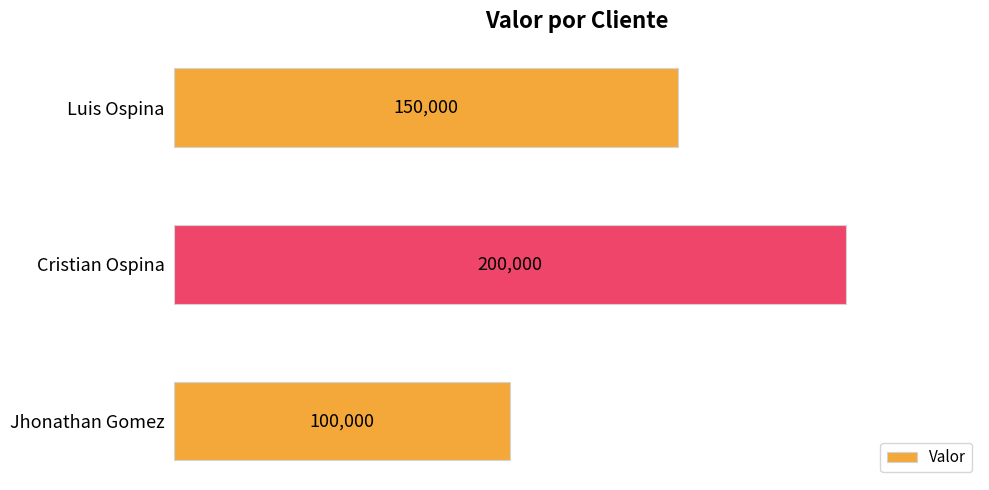

What is the ratio of the value at Luis Ospina to the value at Jhonathan Gomez?

1.5